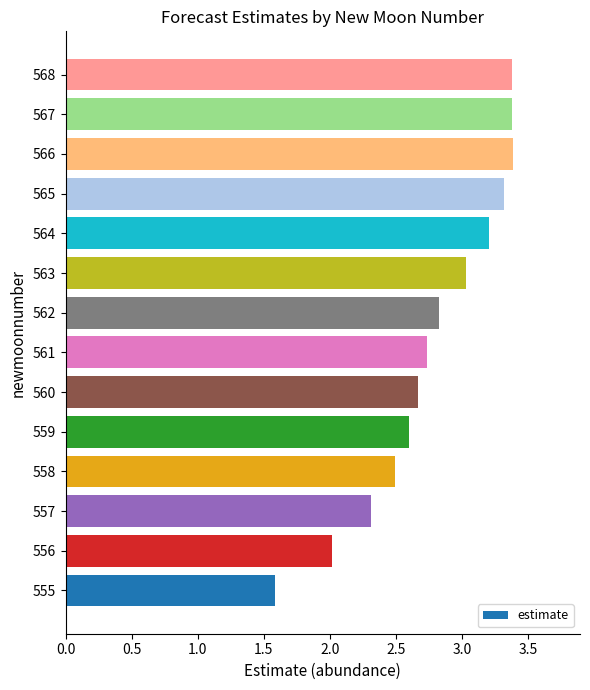

What is the difference between the maximum and minimum values?

1.8